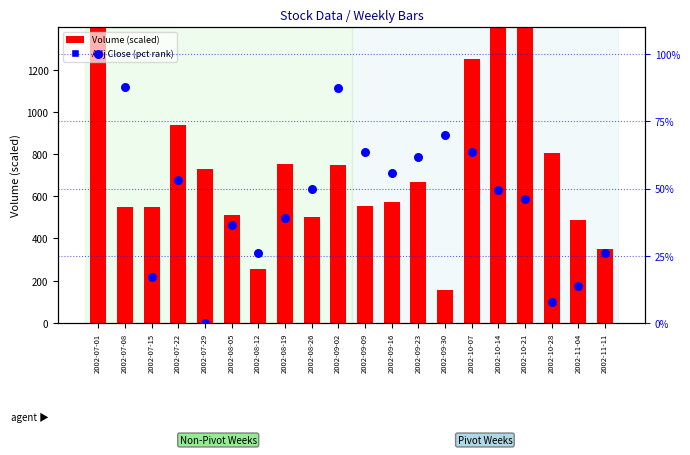

Which series reaches the minimum Y coordinate?

Adj Close (pct rank)